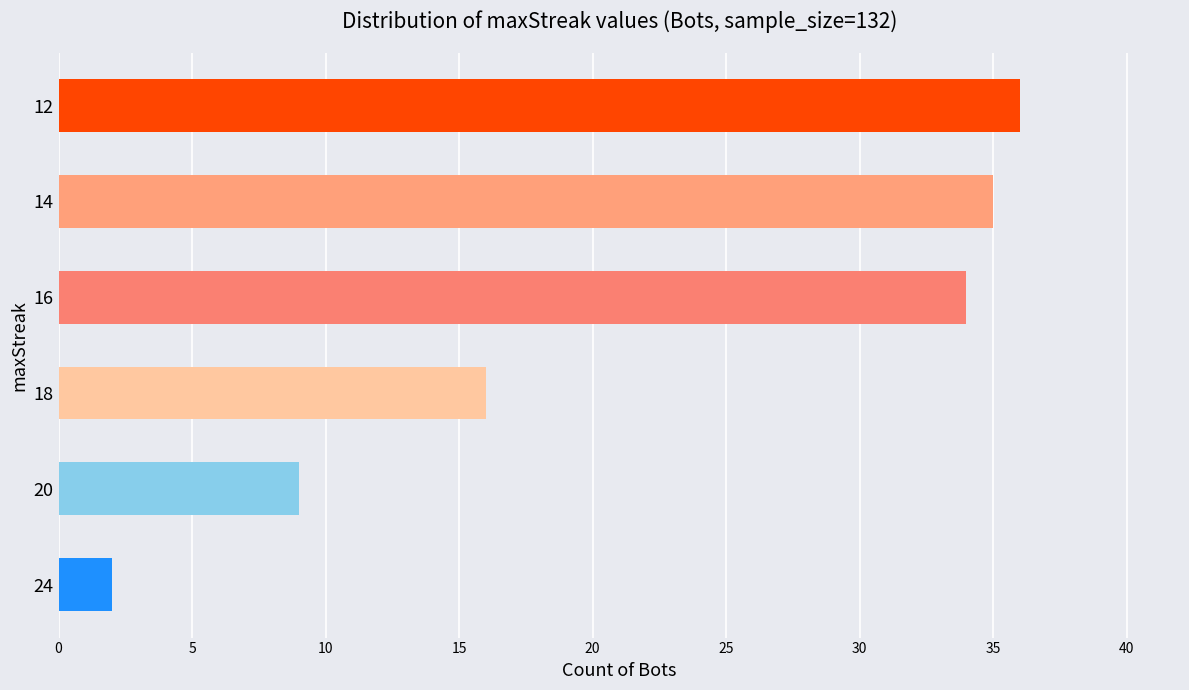

Approximately how many times larger is the value at 18 compared to 20?

1.8